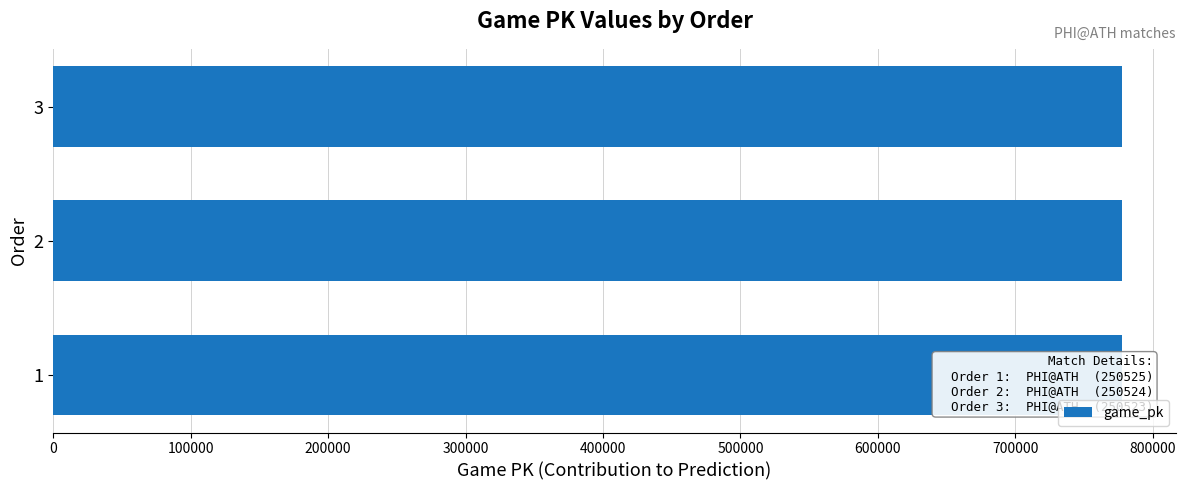

What is the average value?

777784